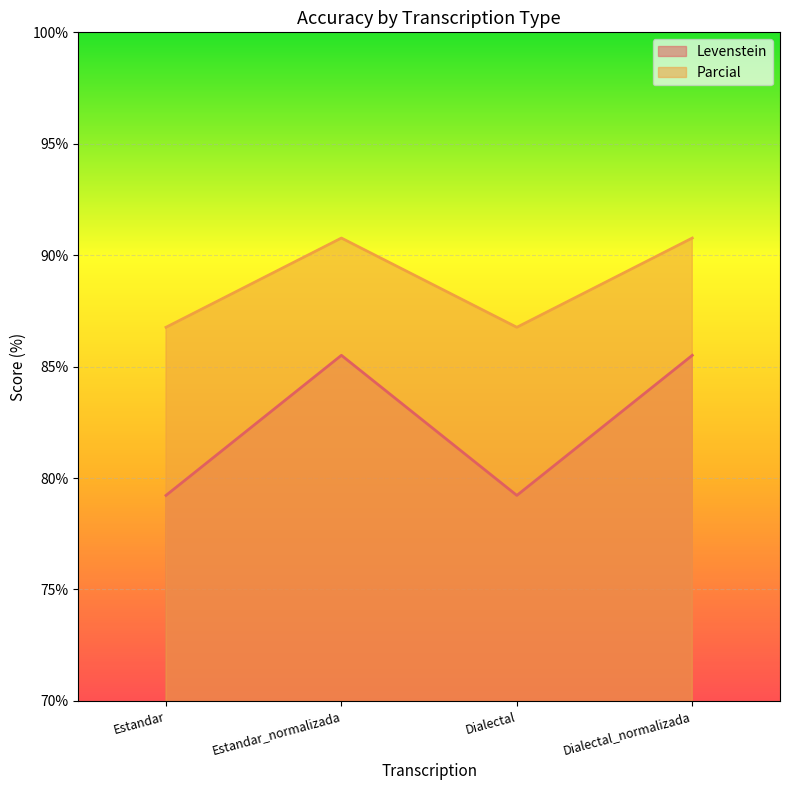

True or false: Parcial has more than 2 interior local peaks.

False